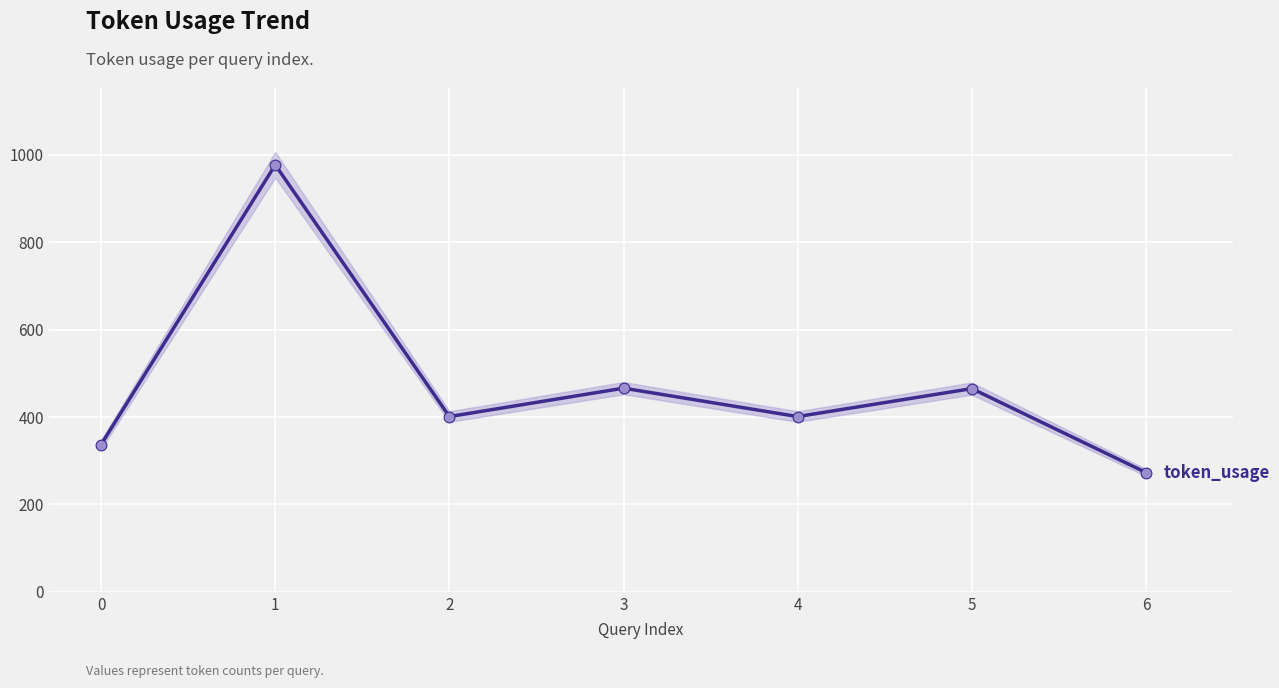

Approximately how many times larger is the value at 0 compared to 4?

0.8